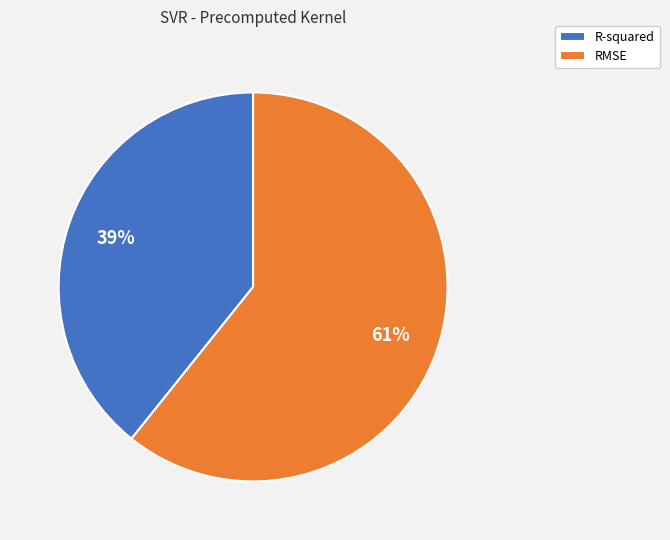

The RMSE slice represents 61% of the pie. True or false?

True